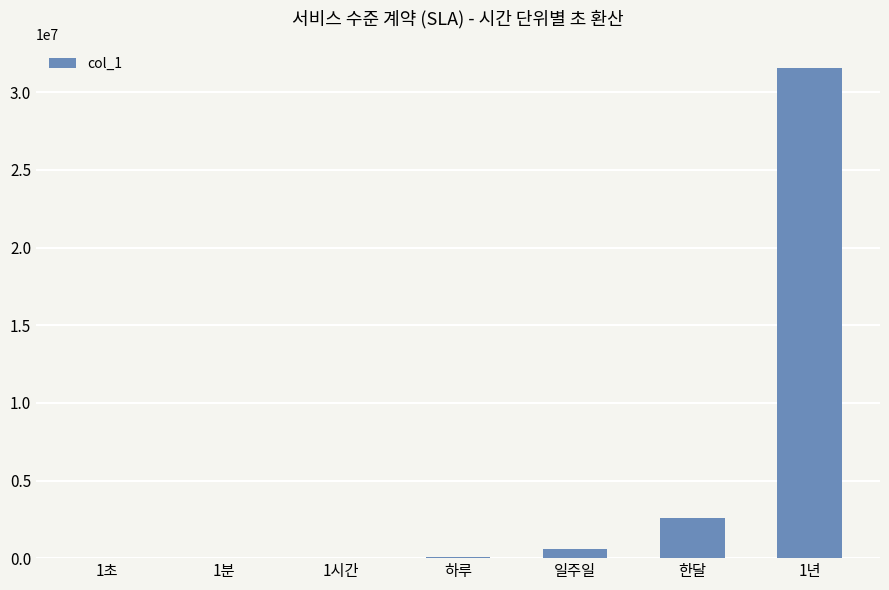

At which label is the value closest to 15768000?

한달